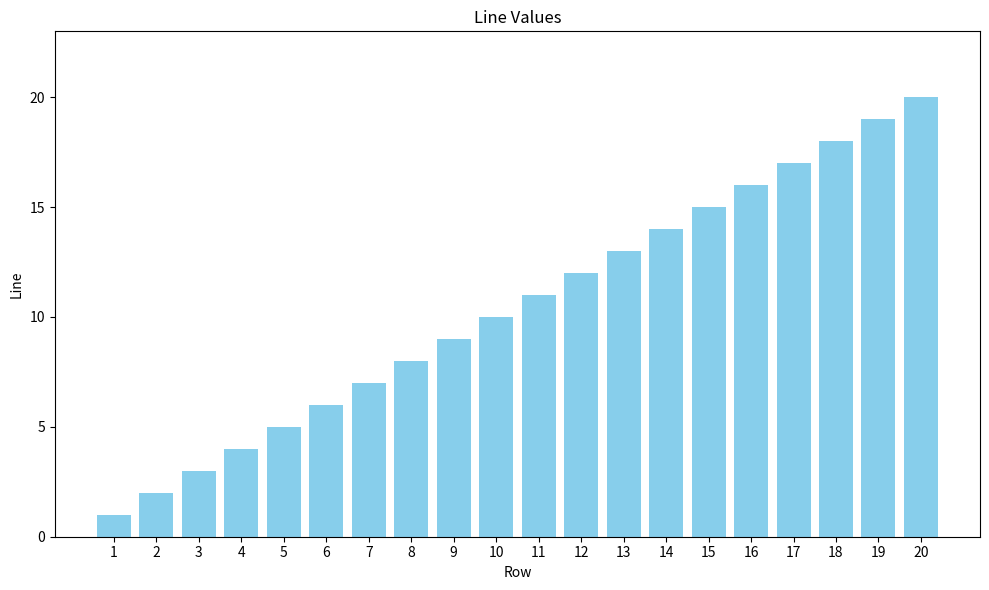

Reading right to left, list all the values displayed in this chart.

20=20	19=19	18=18	17=17	16=16	15=15	14=14	13=13	12=12	11=11	10=10	9=9	8=8	7=7	6=6	5=5	4=4	3=3	2=2	1=1